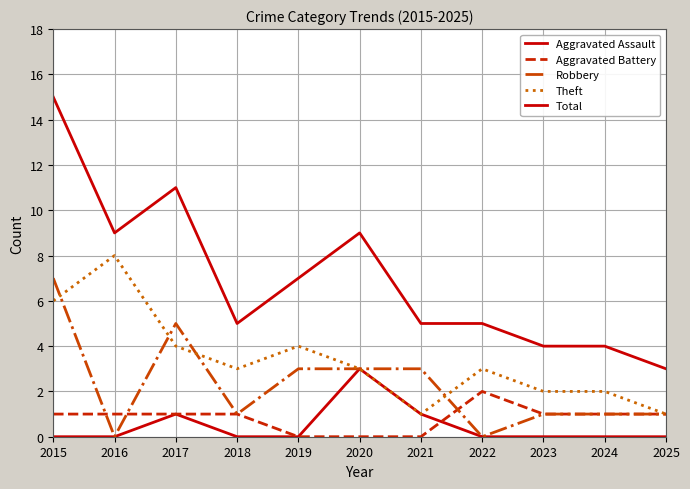

True or false: Aggravated Battery and Theft intersect in this chart.

False